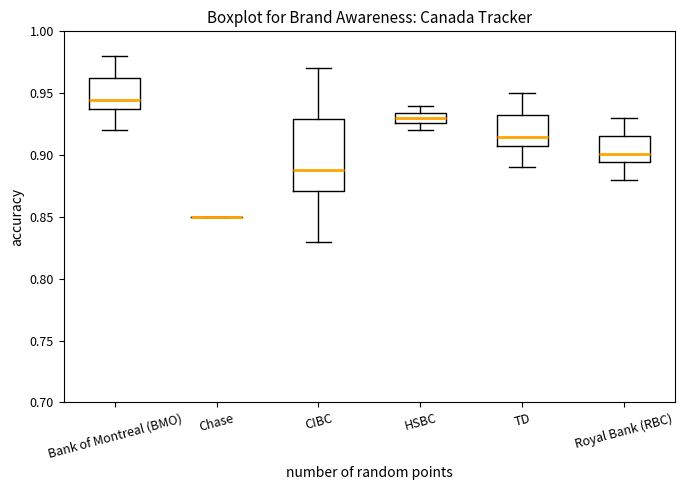

Reading left to right, read every box against the y-axis: the position of its median line, the range the box covers, and the ends of its whiskers. The values are not printed on the chart, so give them approximately, as read against the axis.

Bank of Montreal (BMO): median 0.945, box 0.940 to 0.960, whiskers 0.920 to 0.980
Chase: box collapsed to a line at 0.850, whiskers 0.850 to 0.850
CIBC: median 0.890, box 0.870 to 0.930, whiskers 0.830 to 0.970
HSBC: median 0.930, box 0.925 to 0.935, whiskers 0.920 to 0.940
TD: median 0.915, box 0.910 to 0.930, whiskers 0.890 to 0.950
Royal Bank (RBC): median 0.900, box 0.895 to 0.915, whiskers 0.880 to 0.930